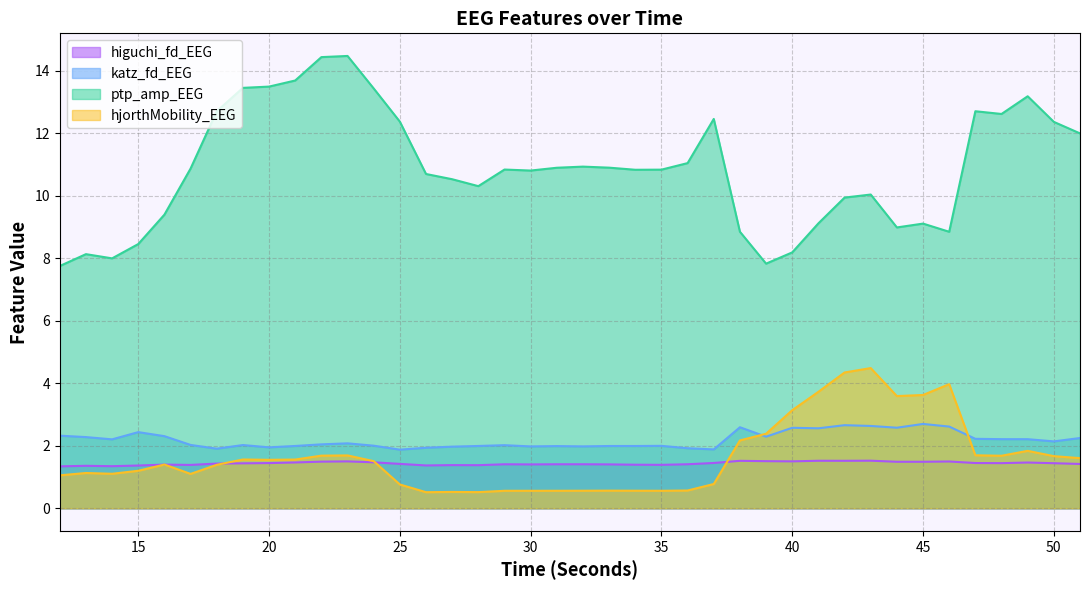

How many interior local peaks does the ptp_amp_EEG series have?

9